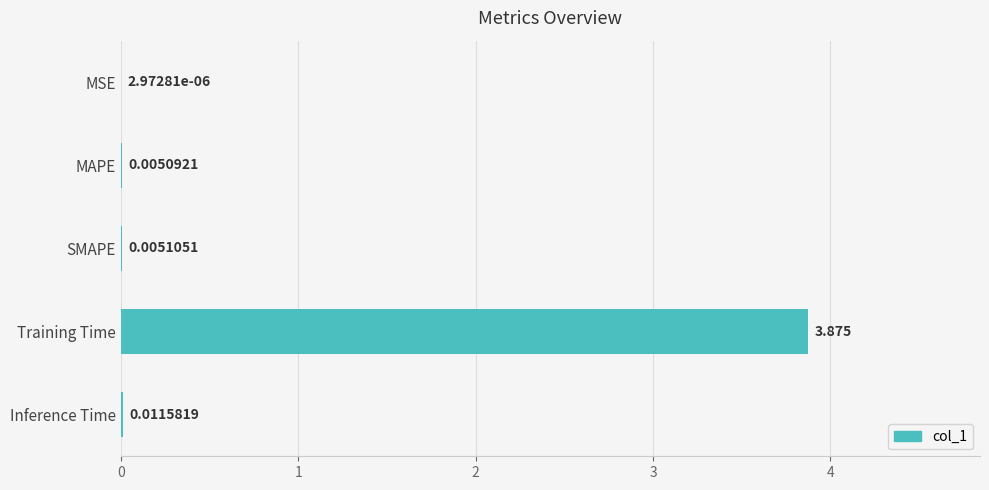

Count the number of categories in the chart.

5